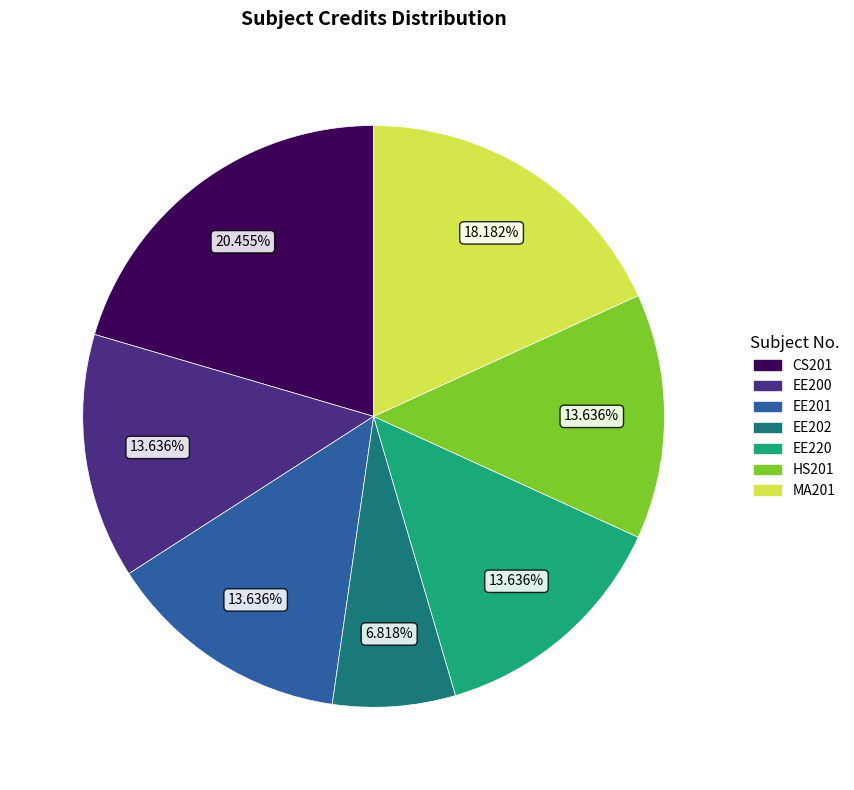

Which has a higher value, CS201 or EE200?

CS201